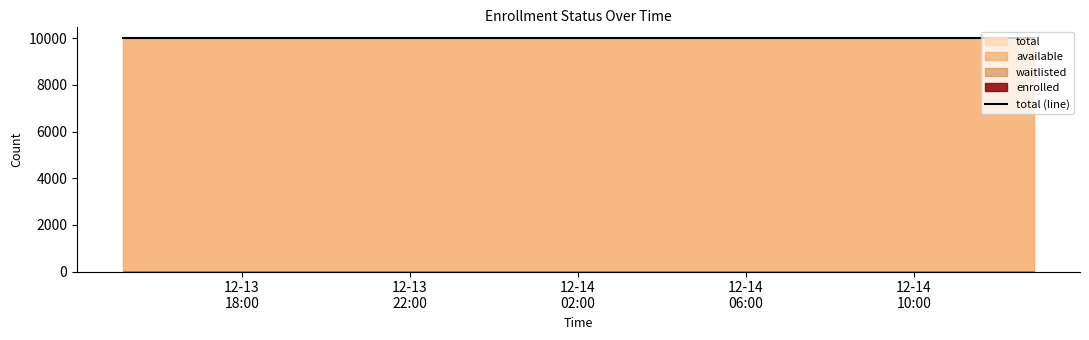

True or false: enrolled and available cross at least once.

False